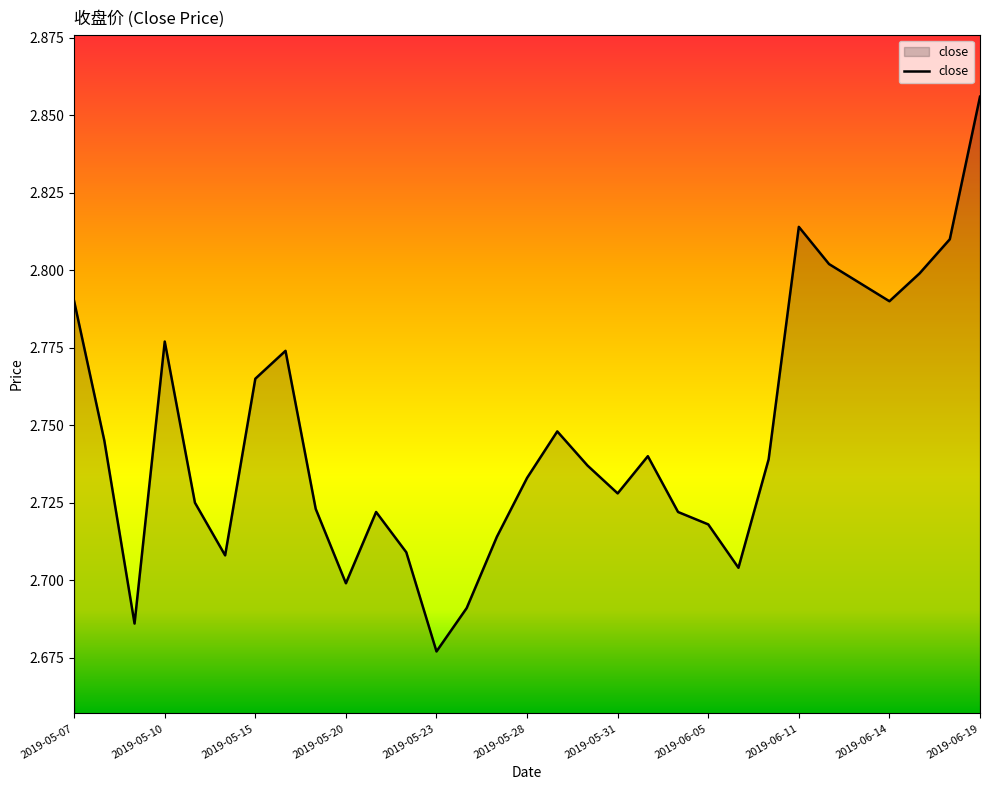

How many distinct data groups are displayed?

1